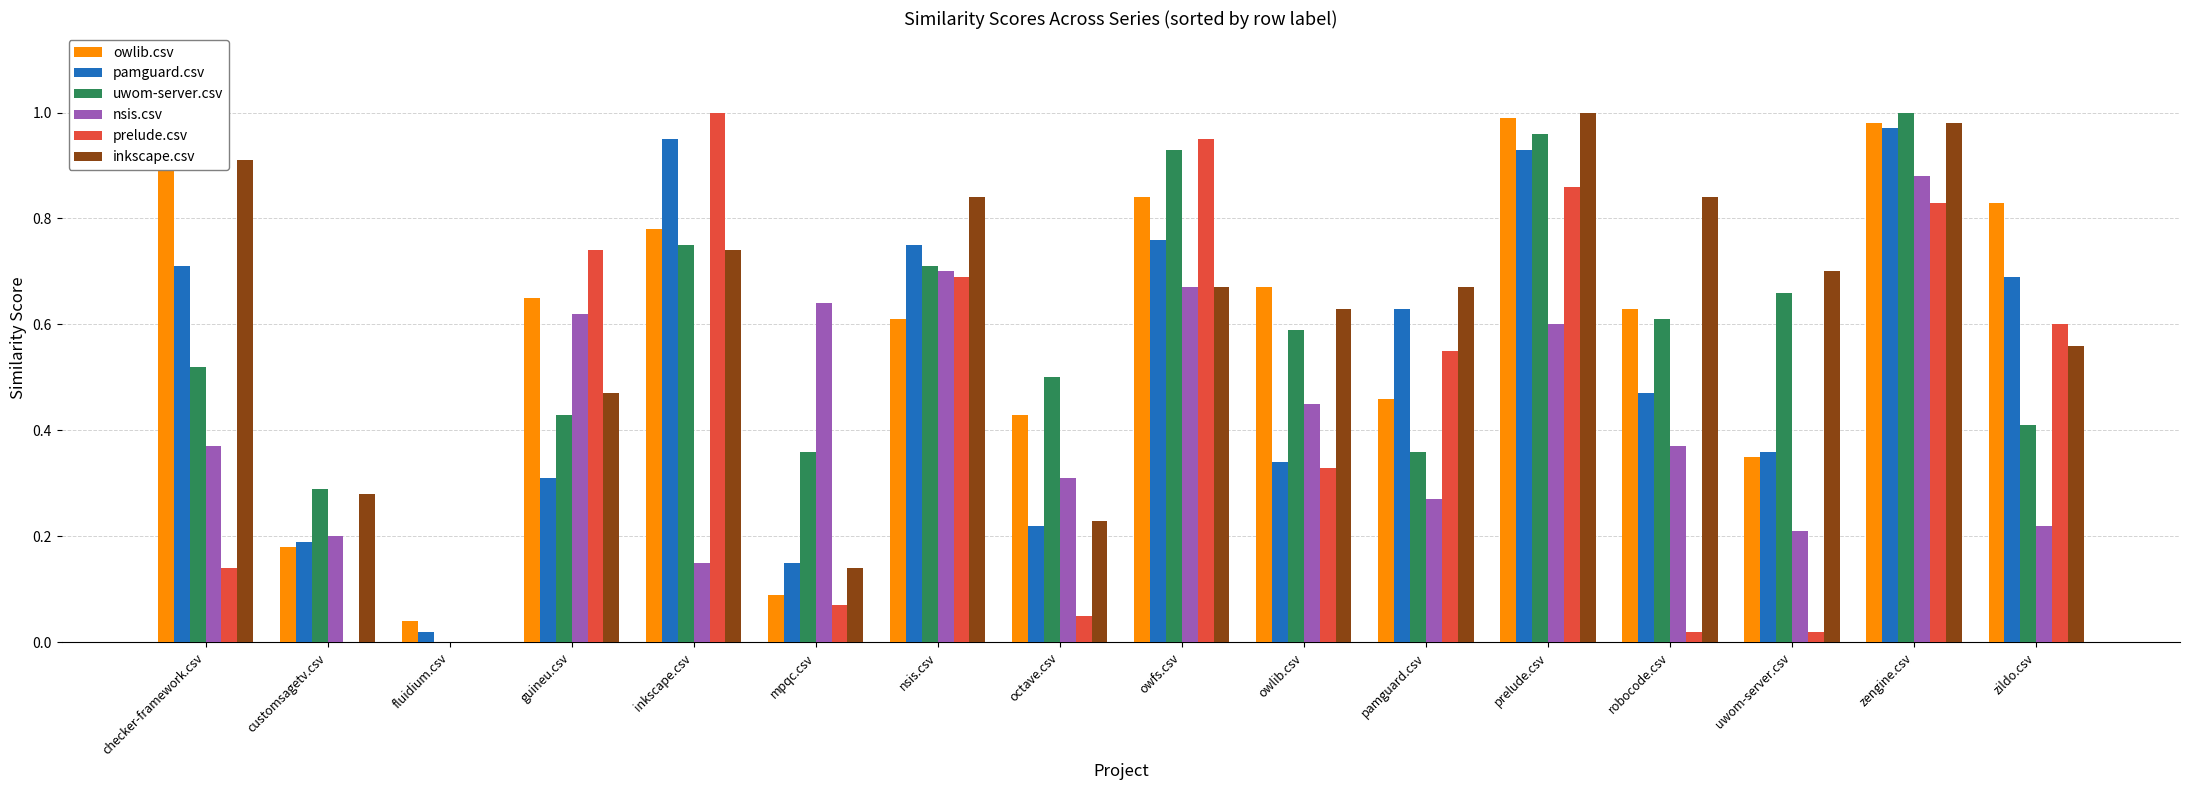

At which label does pamguard.csv reach its peak?

zengine.csv